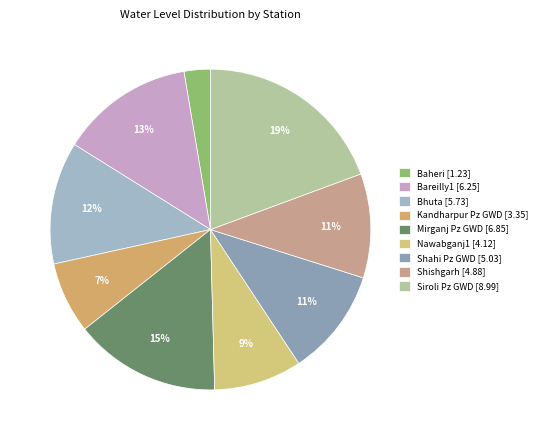

What is the total percentage of Kandharpur Pz GWD and Baheri?

9.9%